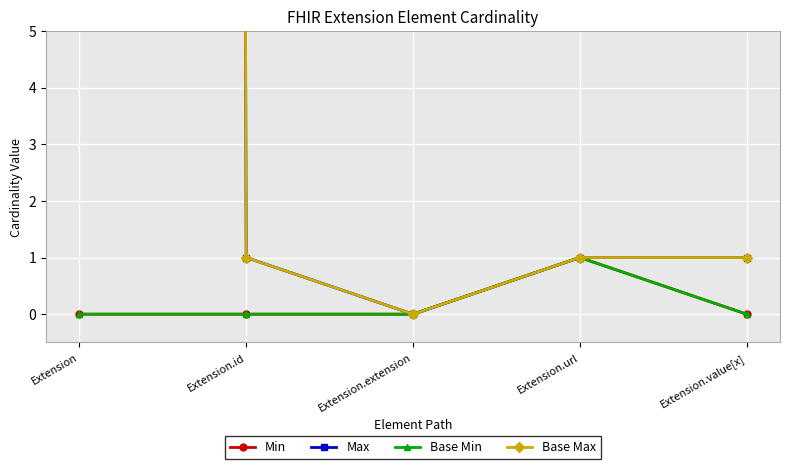

True or false: Max and Base Min intersect in this chart.

False